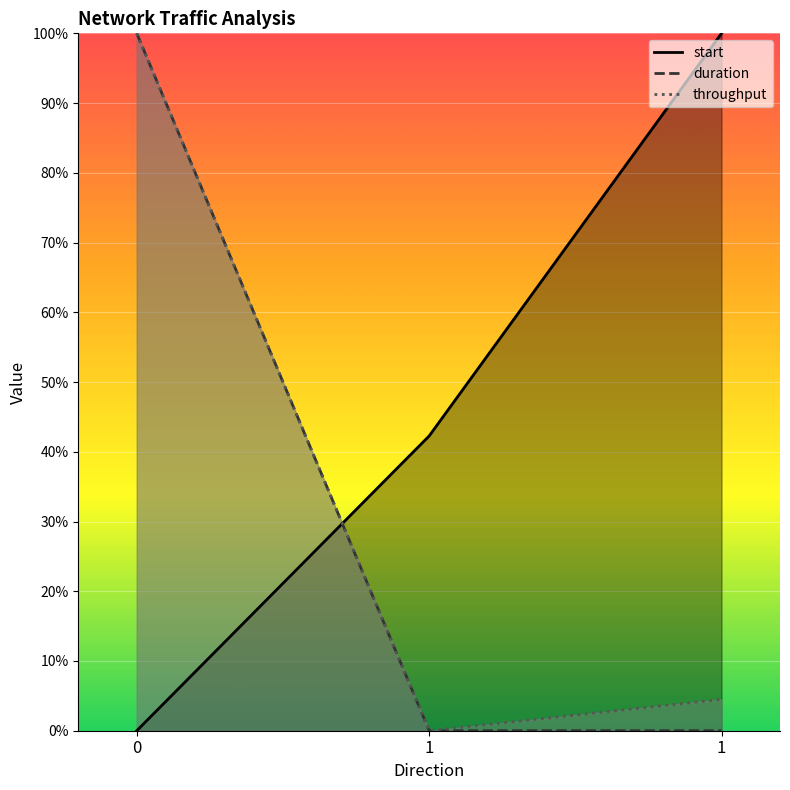

Is it true that start equals 100.0 at 1?

True